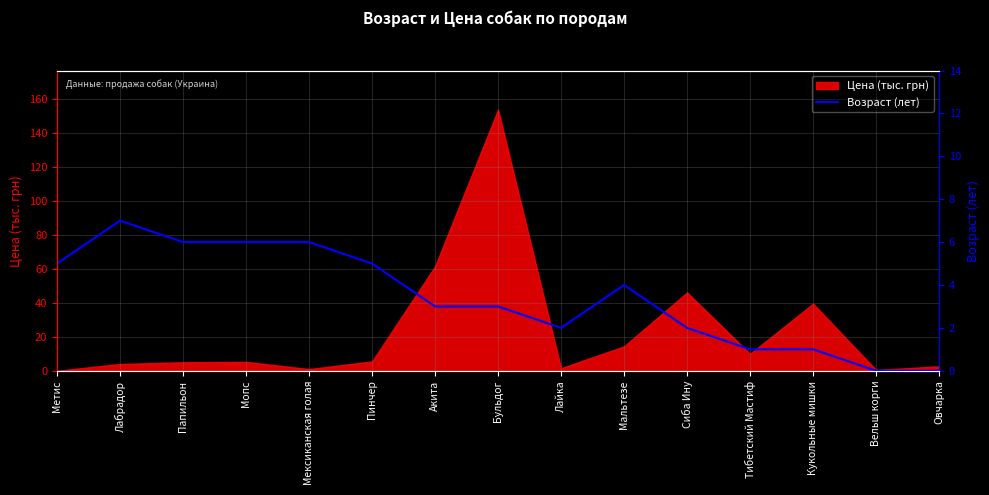

Is it true that the value at Мексиканская голая is 6?

True